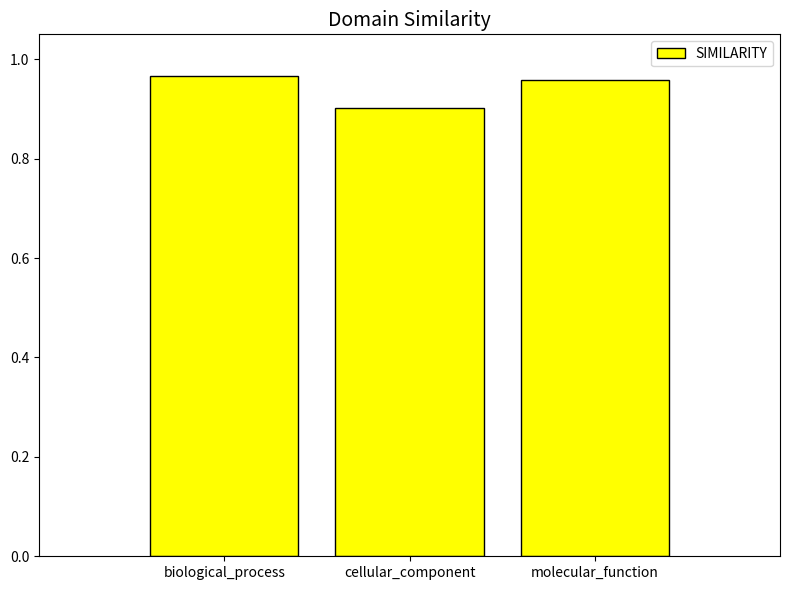

What is the label of the 2nd bar from the left?

cellular_component